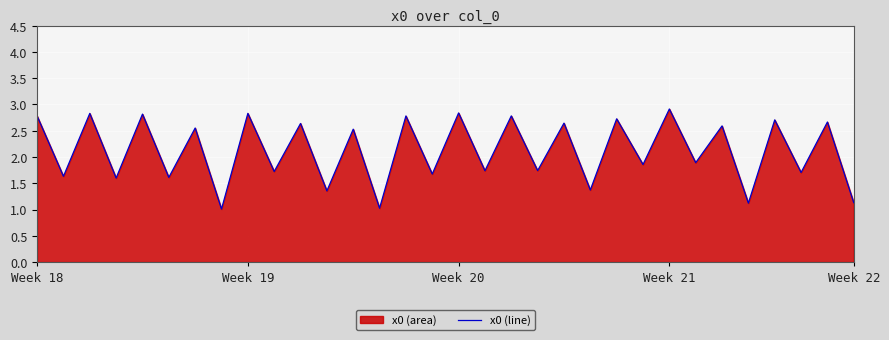

How many categories are shown in the chart?

32